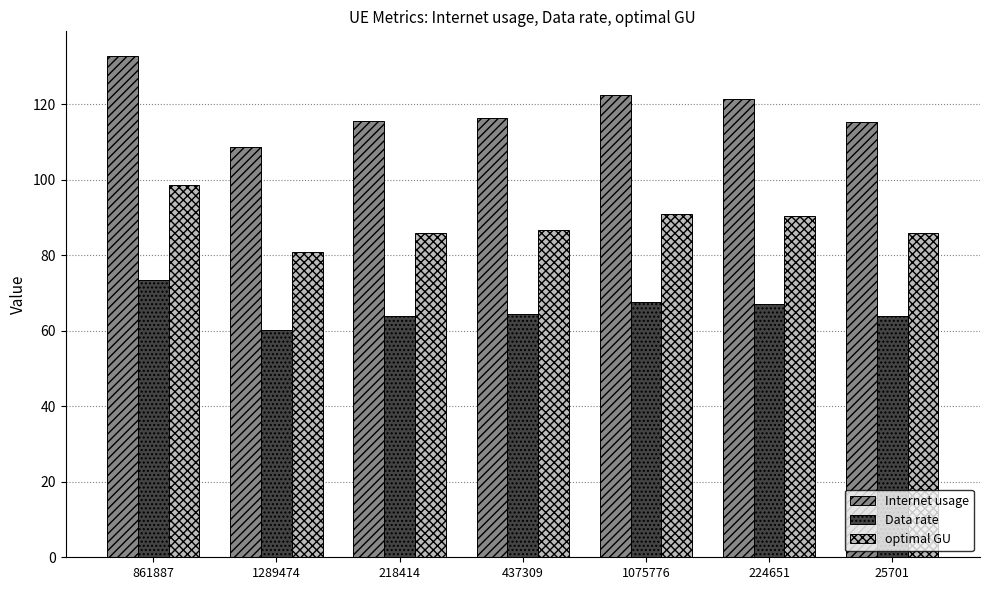

What is the spread (max minus min) of values at 224651?

54.2